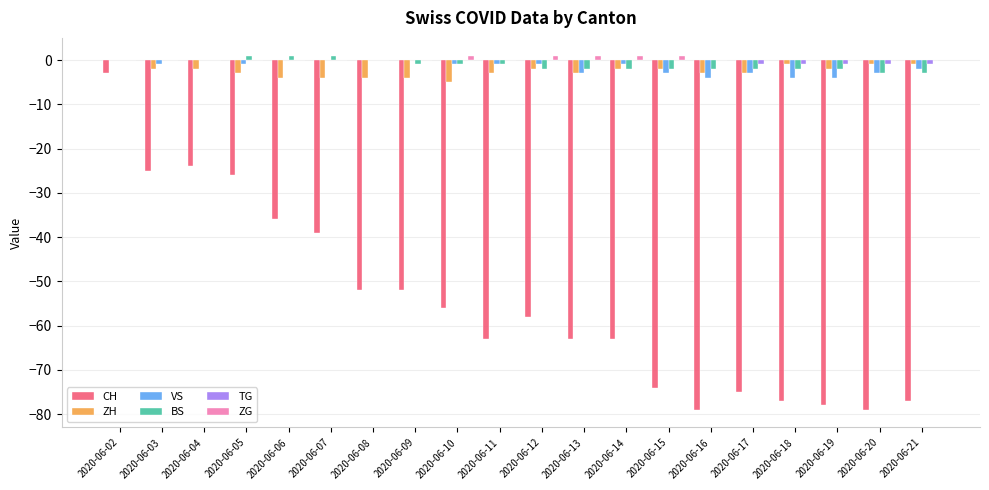

Does the chart contain stacked bars?

No